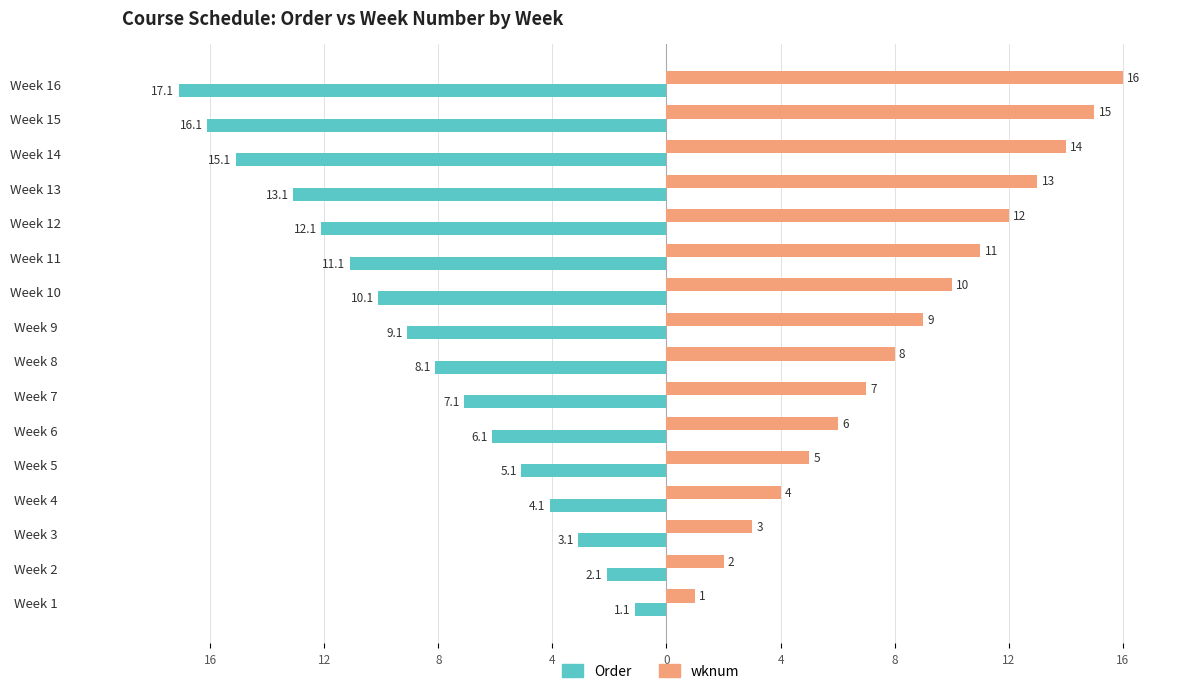

What are all the series names shown in the legend?

Order, wknum